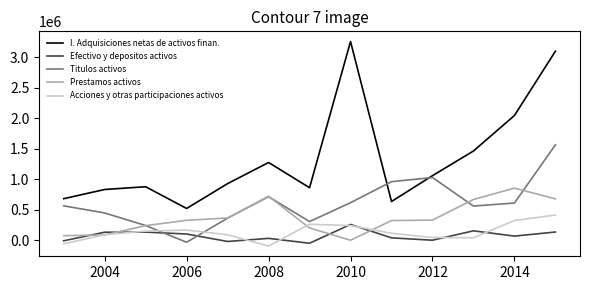

Which series has the largest total across all categories?

I. Adquisiciones netas de activos finan.